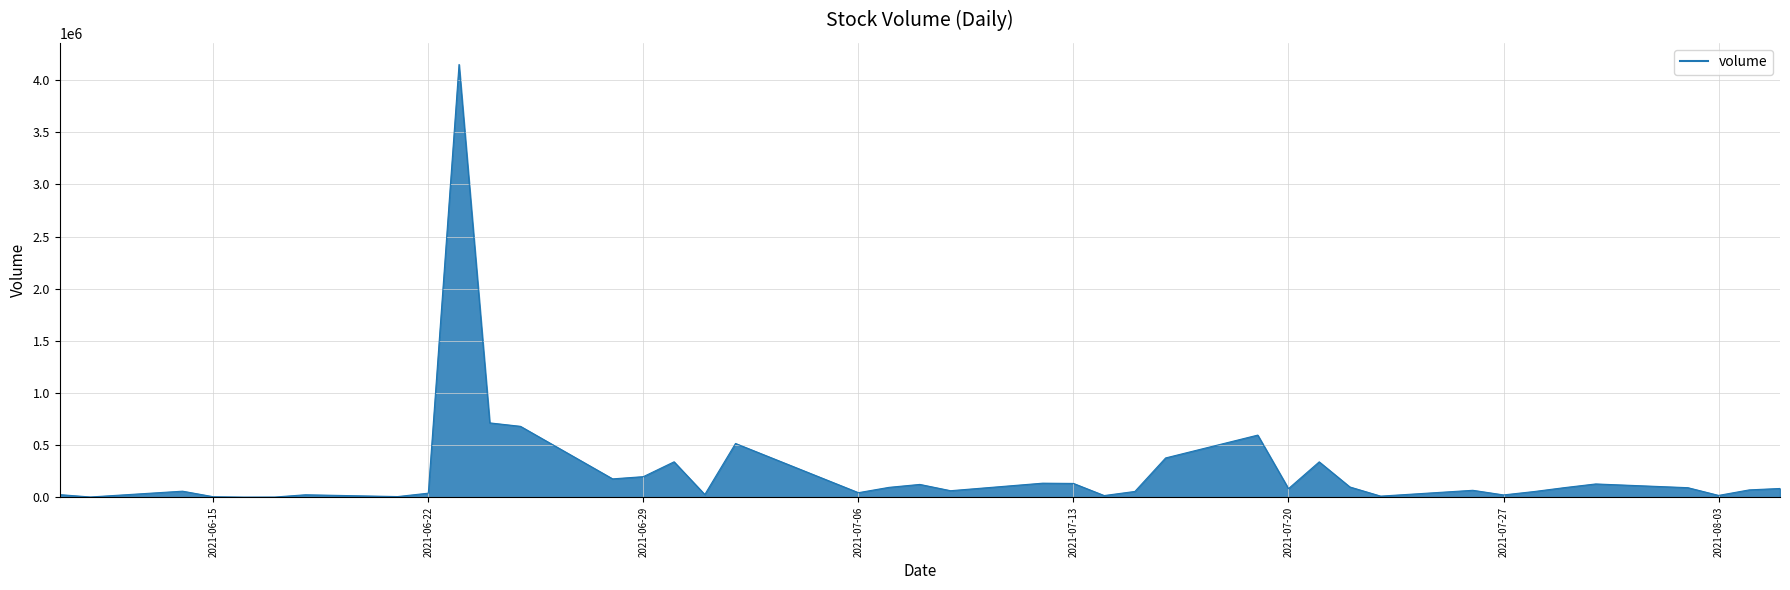

Does the chart have visible grid lines?

Yes